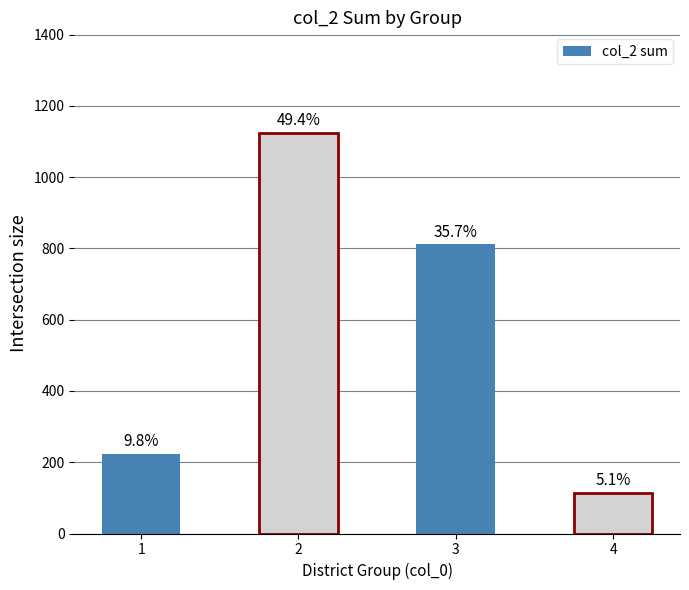

How many bars are there in total?

4